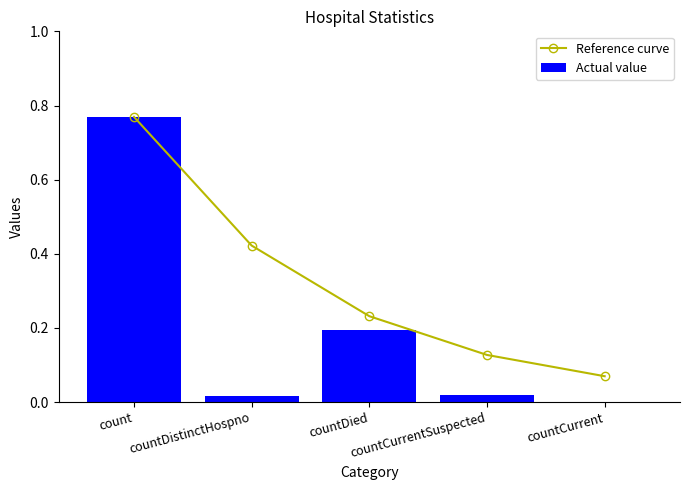

Which has a higher value, countDistinctHospno or countCurrent?

countDistinctHospno